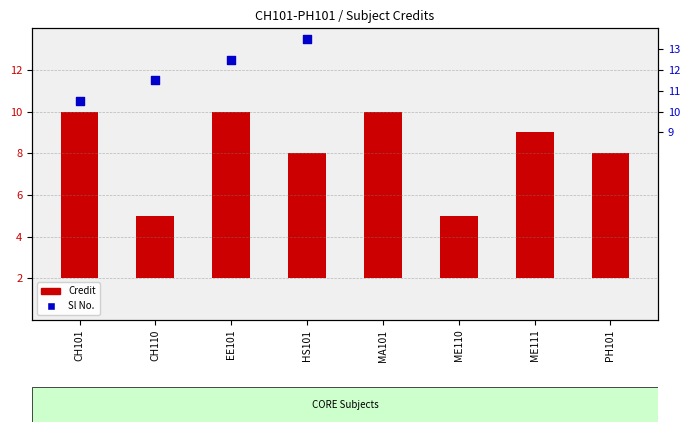

Which series has the largest Y range (max minus min)?

Sl No.